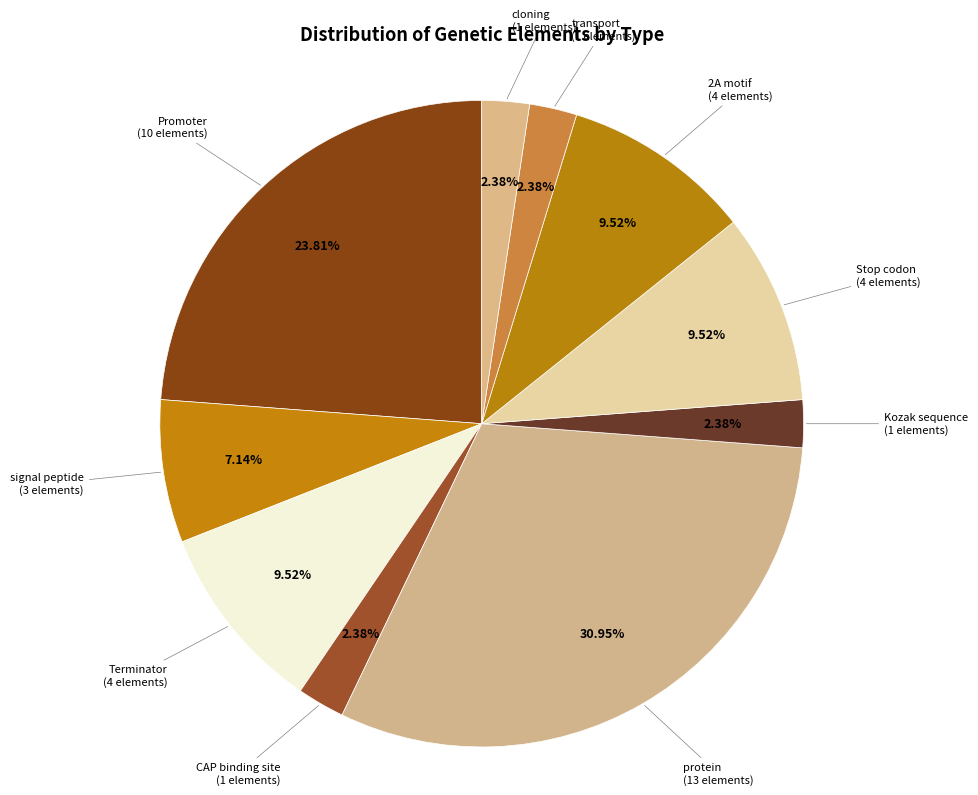

Which slice is the smallest?

CAP binding site